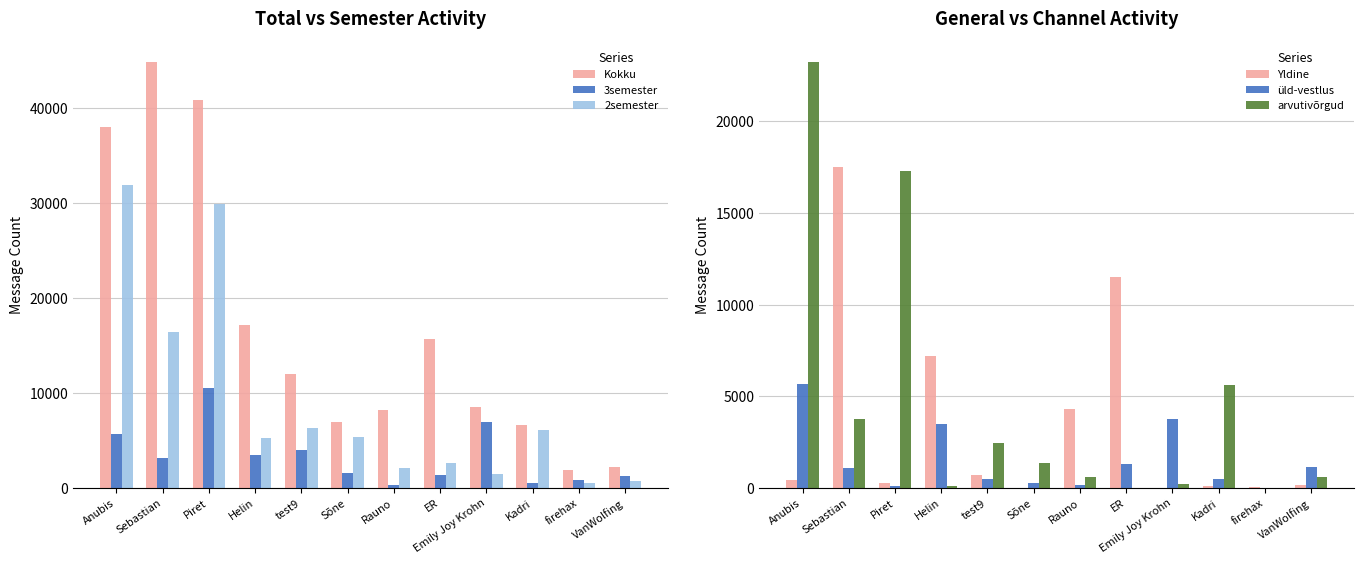

What is the difference between the second highest and minimum values in the Yldine series?

11525